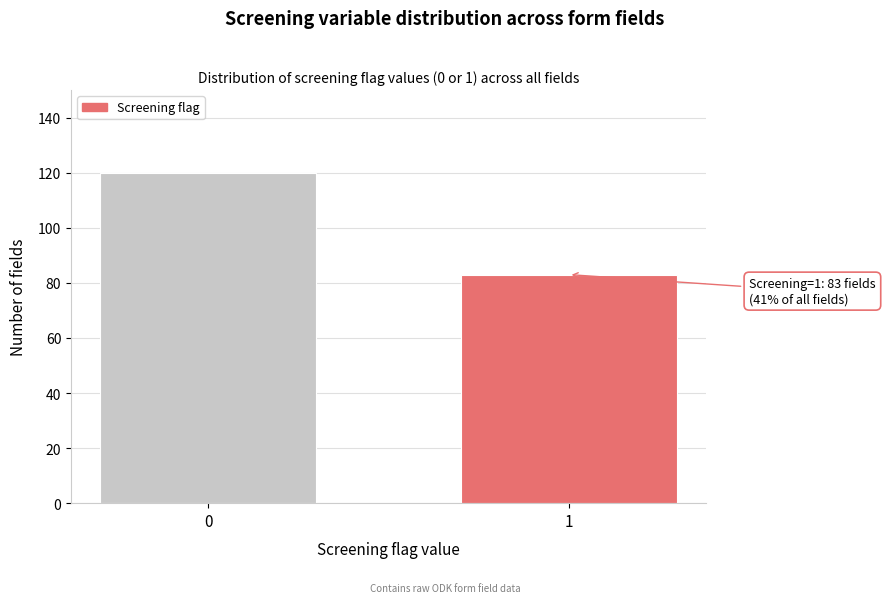

Reading left to right, transcribe all the data shown in this chart.

120	83